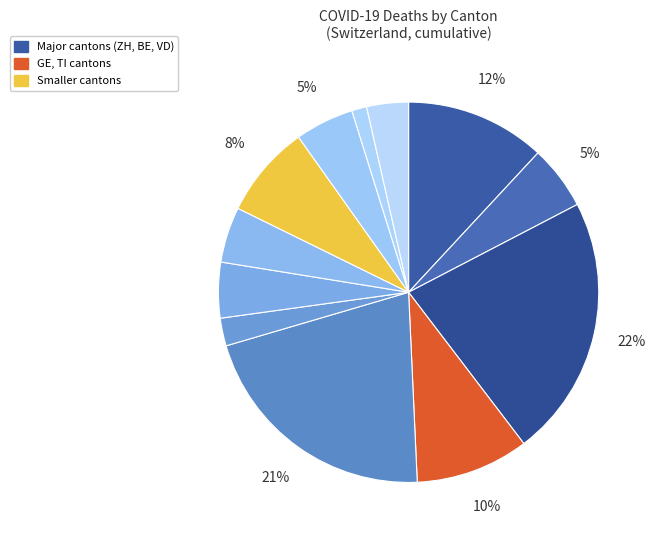

How many segments does this pie chart have?

12